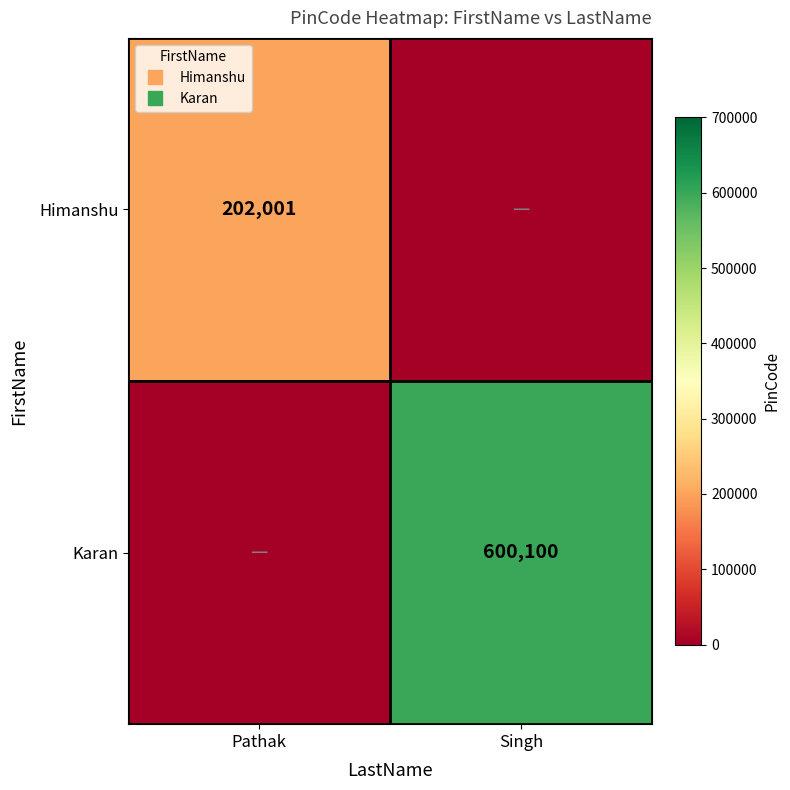

Which series has the largest total across all categories?

Karan